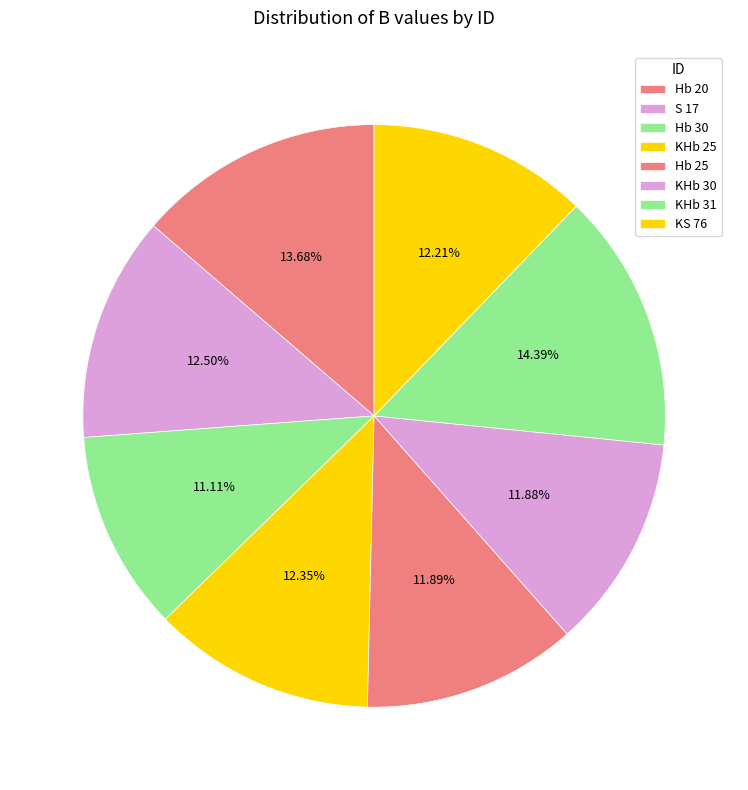

To the nearest percent, what is the difference between the largest and smallest slice percentages?

3%